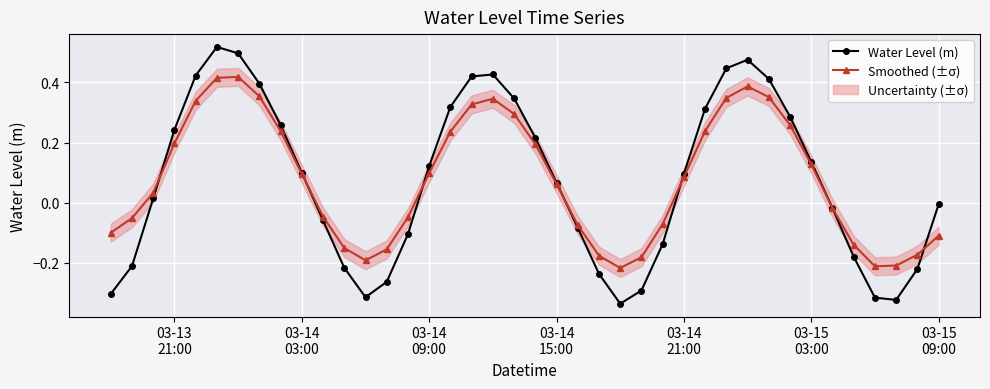

True or false: Smoothed (±σ) has more than 1 points higher than both neighbors.

True